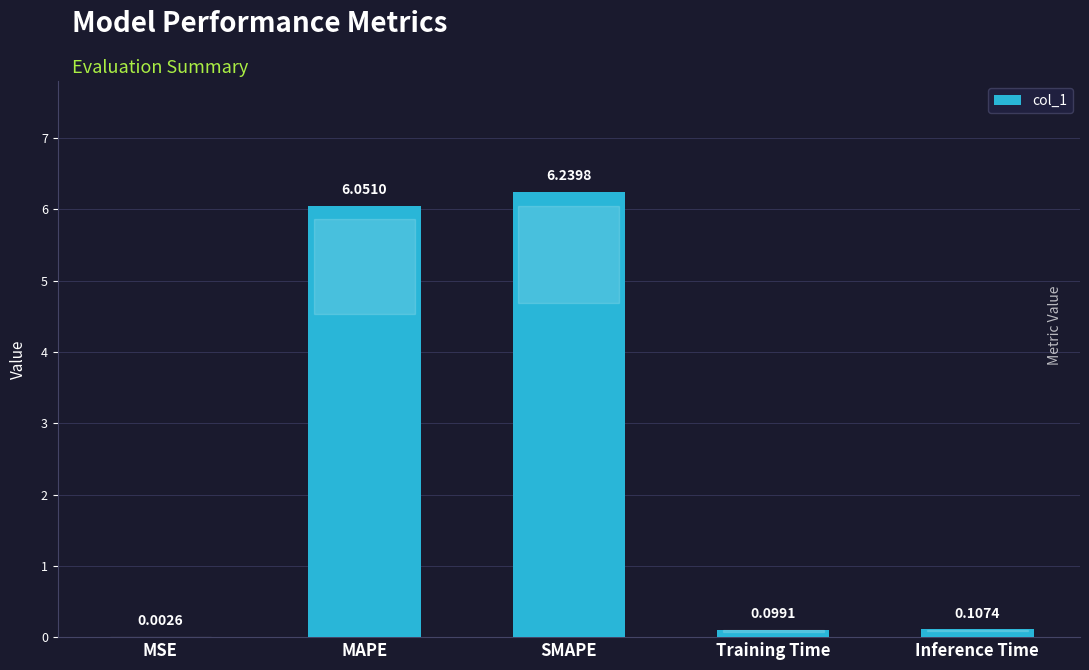

What is the change in value from SMAPE to Inference Time?

-6.1